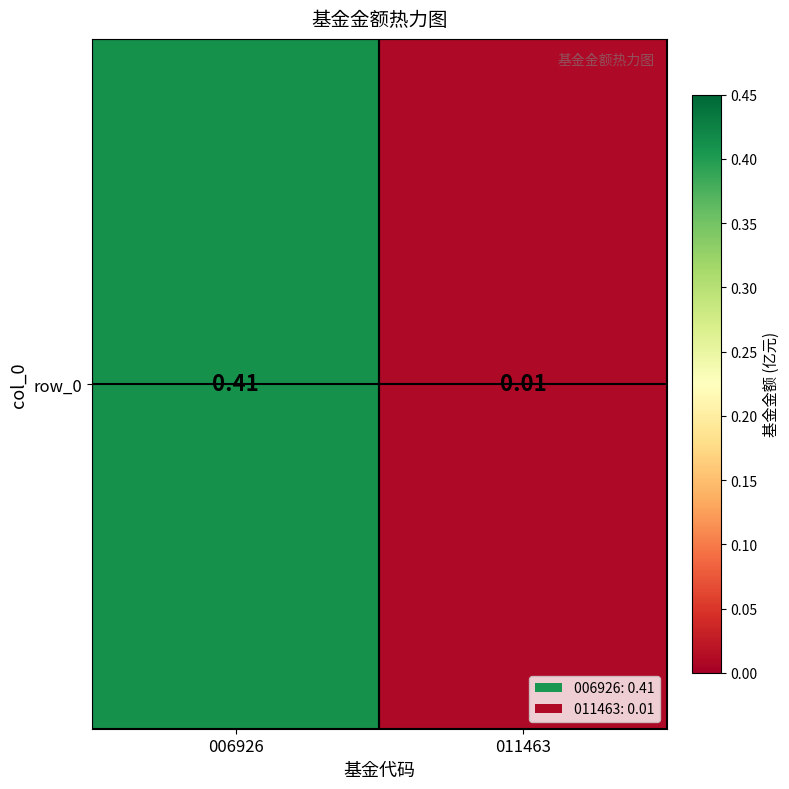

The value at 006926 is 0.4. True or false?

True